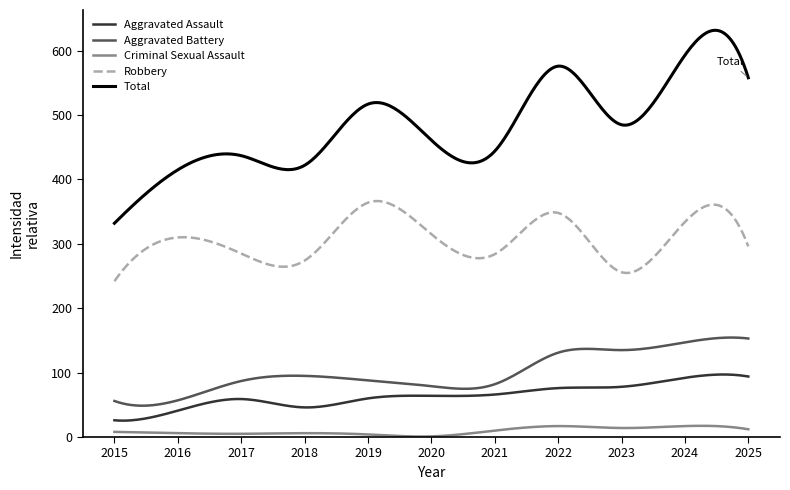

What are all the series names shown in the legend?

Aggravated Assault, Aggravated Battery, Criminal Sexual Assault, Robbery, Total